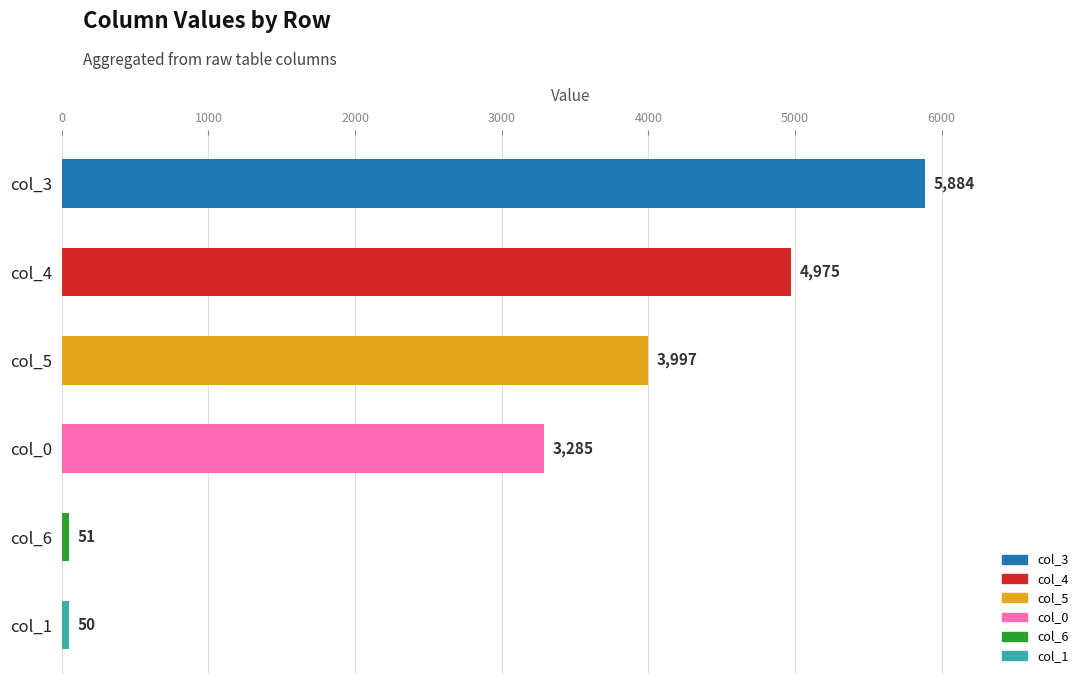

Reading bottom to top, transcribe all the data shown in this chart.

50	51	3285	3997	4975	5884